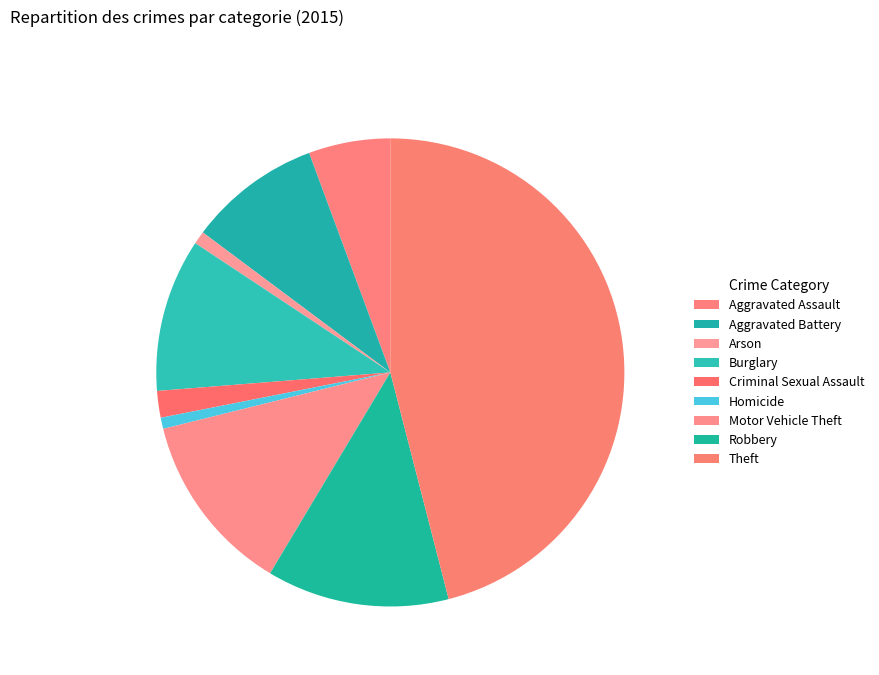

To the nearest percent, what percentage of the pie is Criminal Sexual Assault?

2%